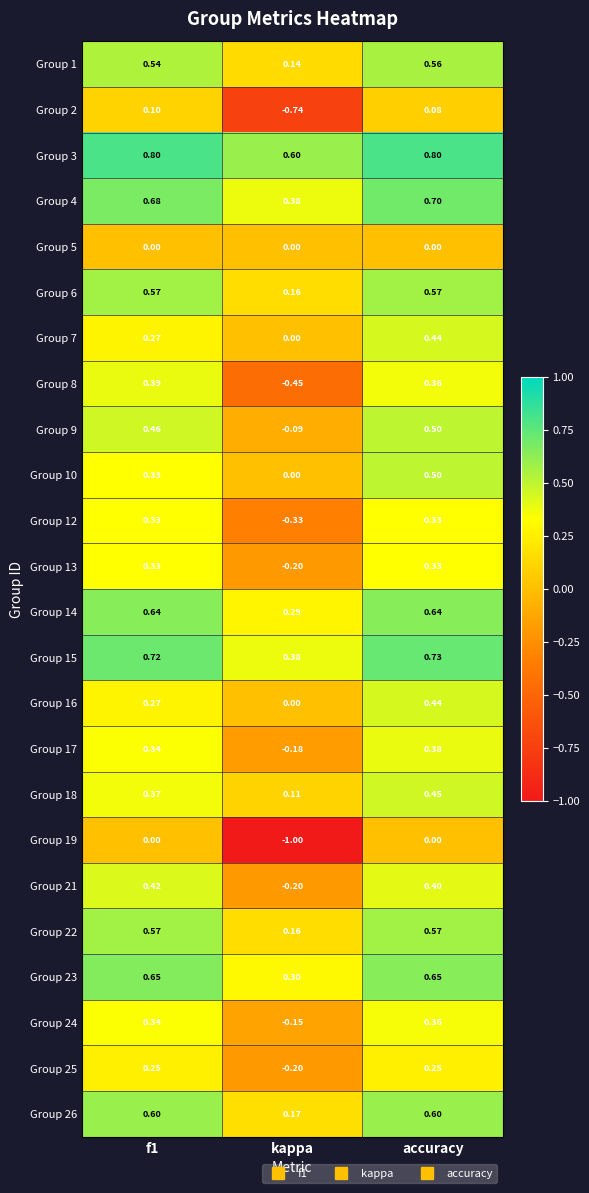

Which series has the largest range (max minus min)?

Group 19